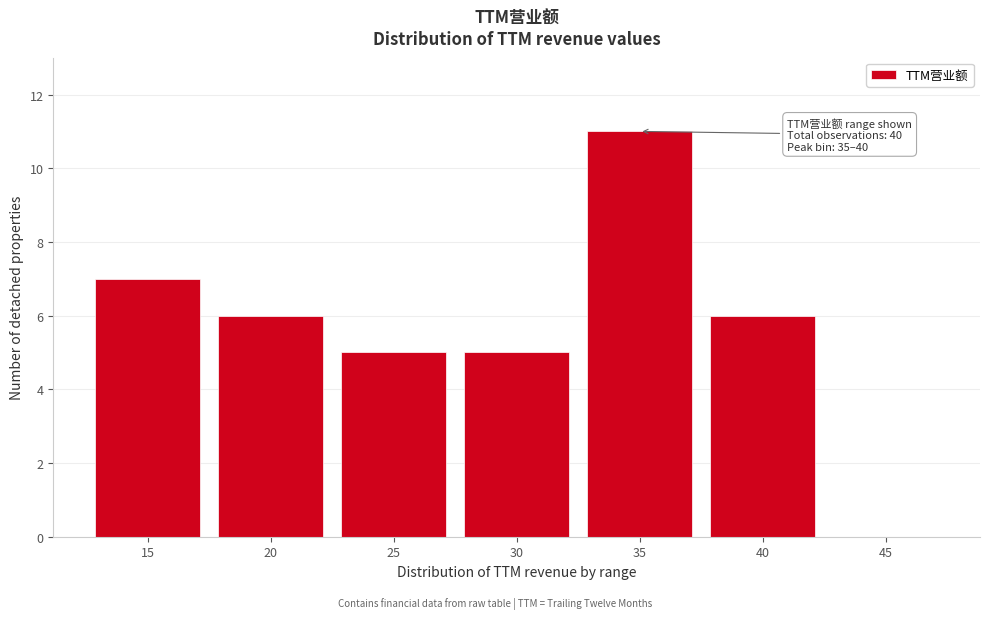

Reading left to right, extract all data points from this chart.

15=7	20=6	25=5	30=5	35=11	40=6	45=0